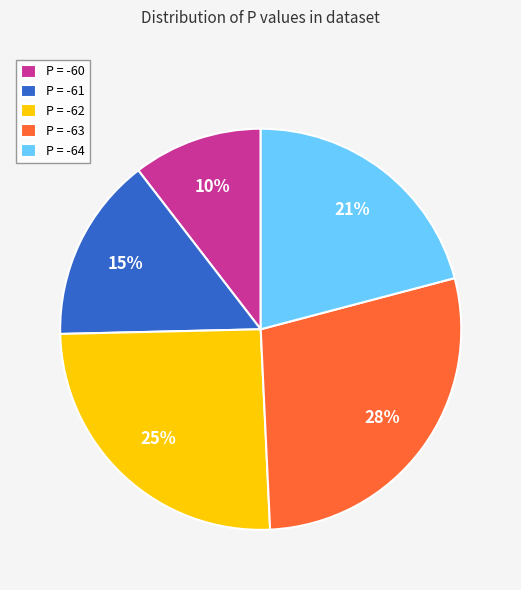

Which has a higher value, P = -62 or P = -61?

P = -62